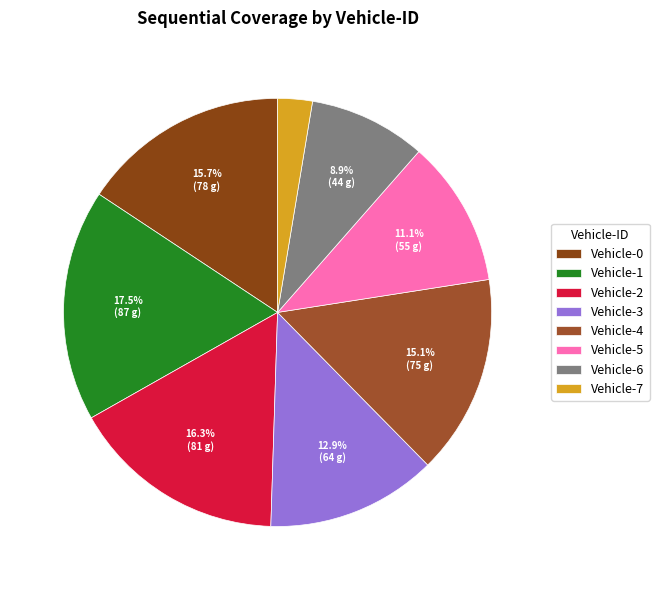

Count the number of slices in the pie.

8